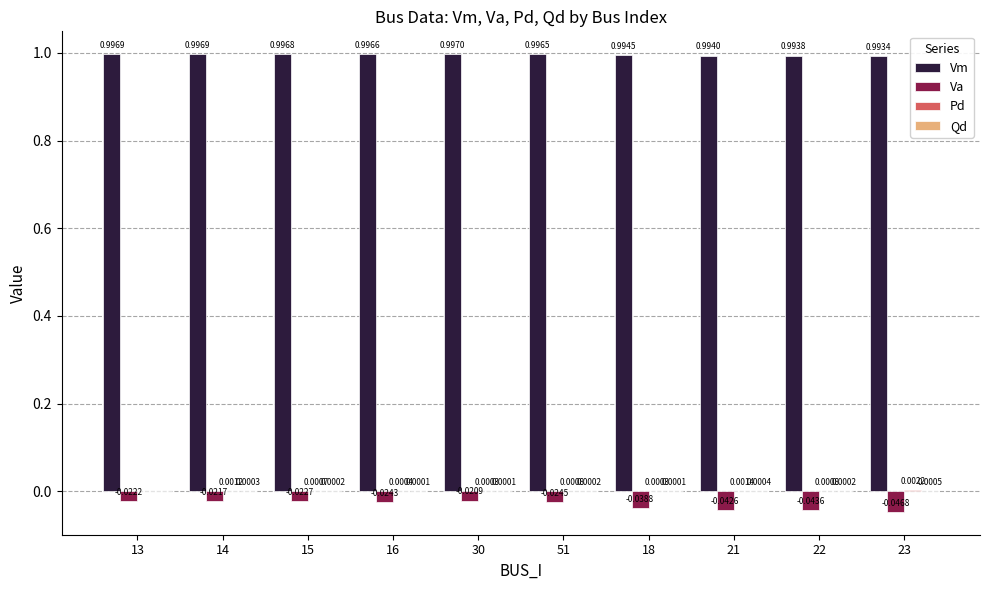

At which category is the sum across all series the highest?

14